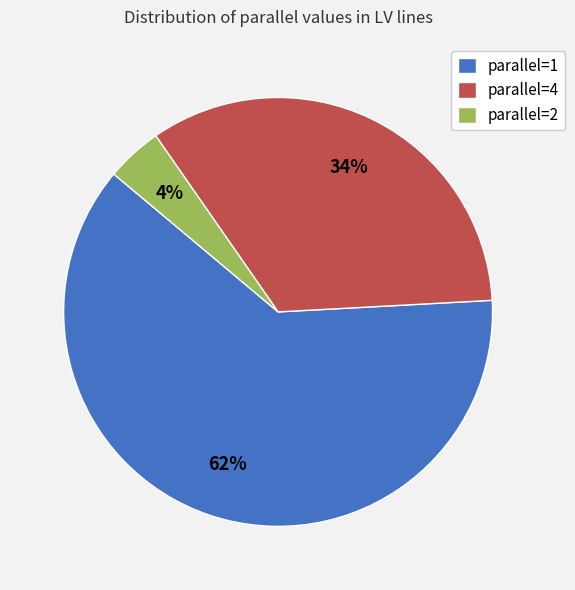

Do parallel=2 and parallel=1 together represent more than half of the pie?

Yes